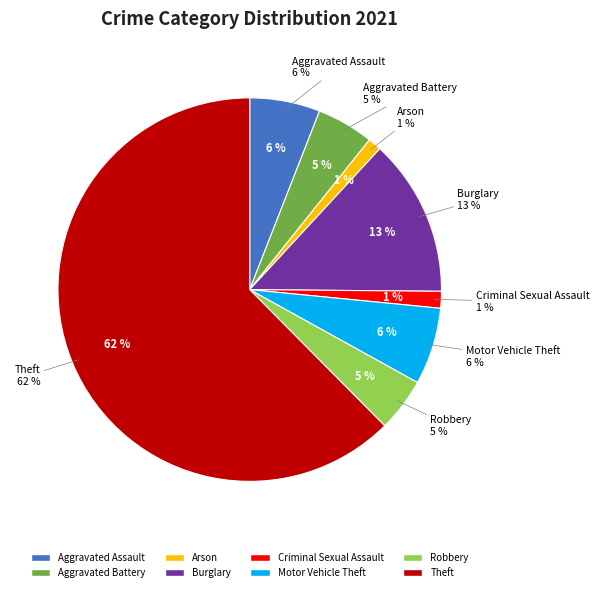

Is it true that Motor Vehicle Theft is 6% of the pie?

True